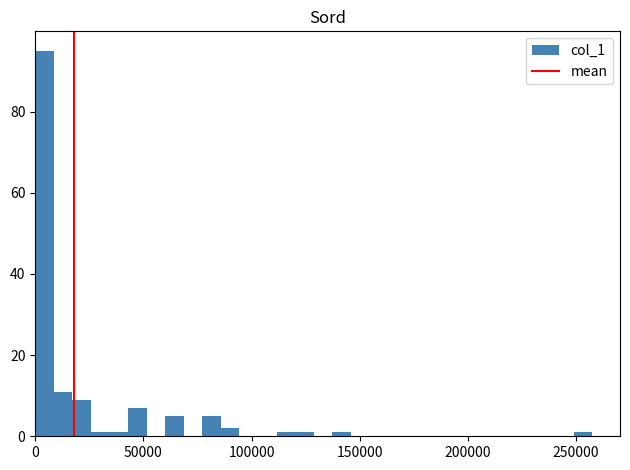

Around what value on the x-axis is the tallest bar? Give the approximate position of its centre, as read against the axis.

5000